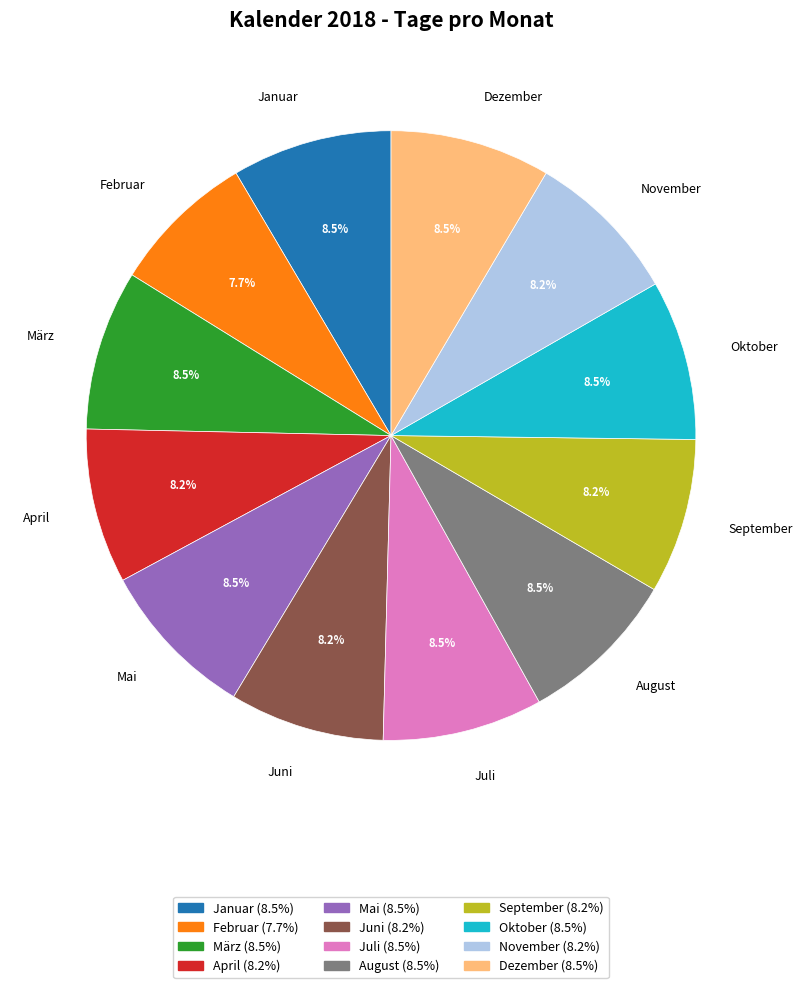

Does Juli represent more than half of the total?

No